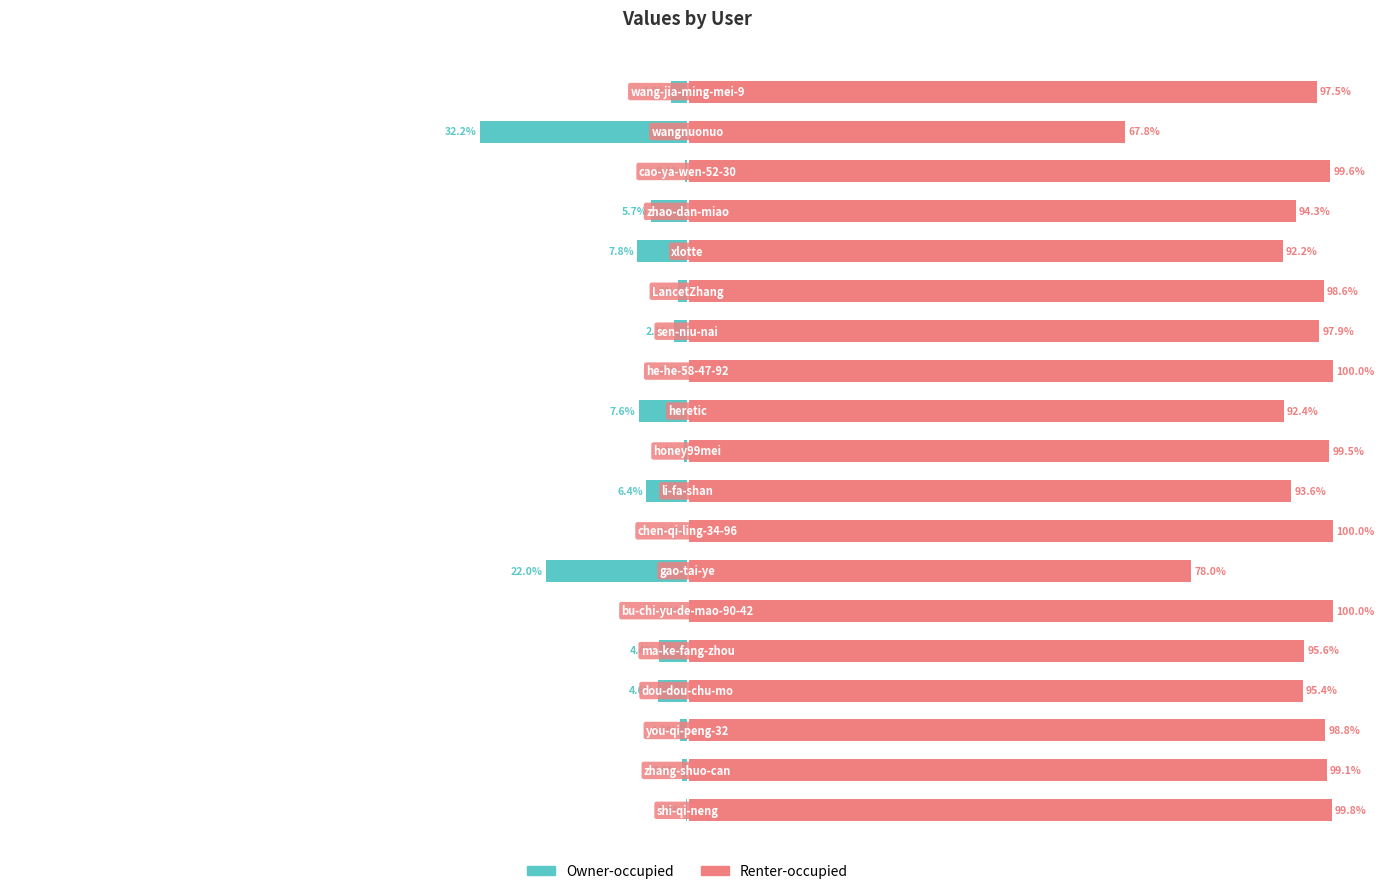

Which series has the largest total across all categories?

Renter-occupied